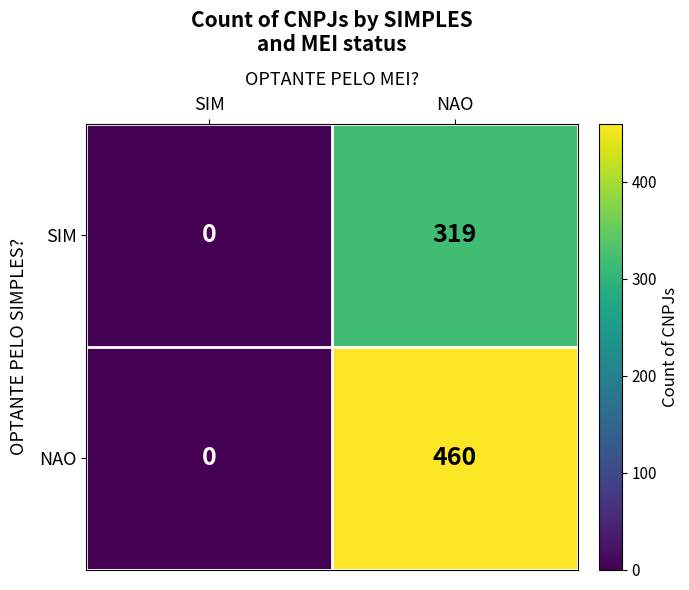

Reading left to right, transcribe all the data shown in this chart.

SIM: SIM=0	NAO=319
NAO: SIM=0	NAO=460